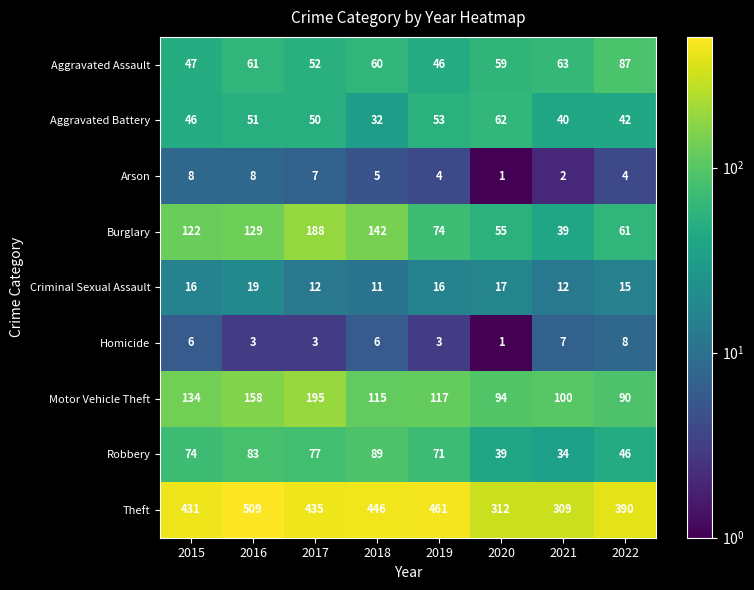

Rank the categories by Motor Vehicle Theft value from lowest to highest.

2022, 2020, 2021, 2018, 2019, 2015, 2016, 2017